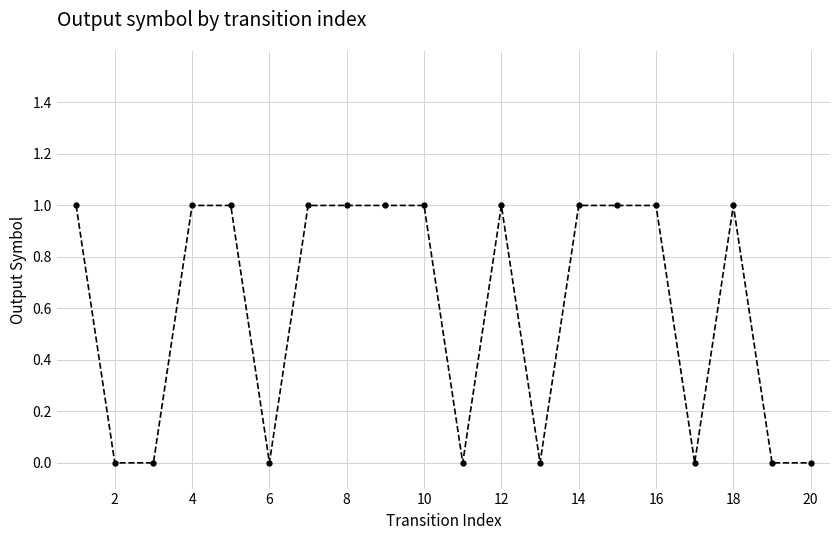

Count the number of data series in this chart.

1